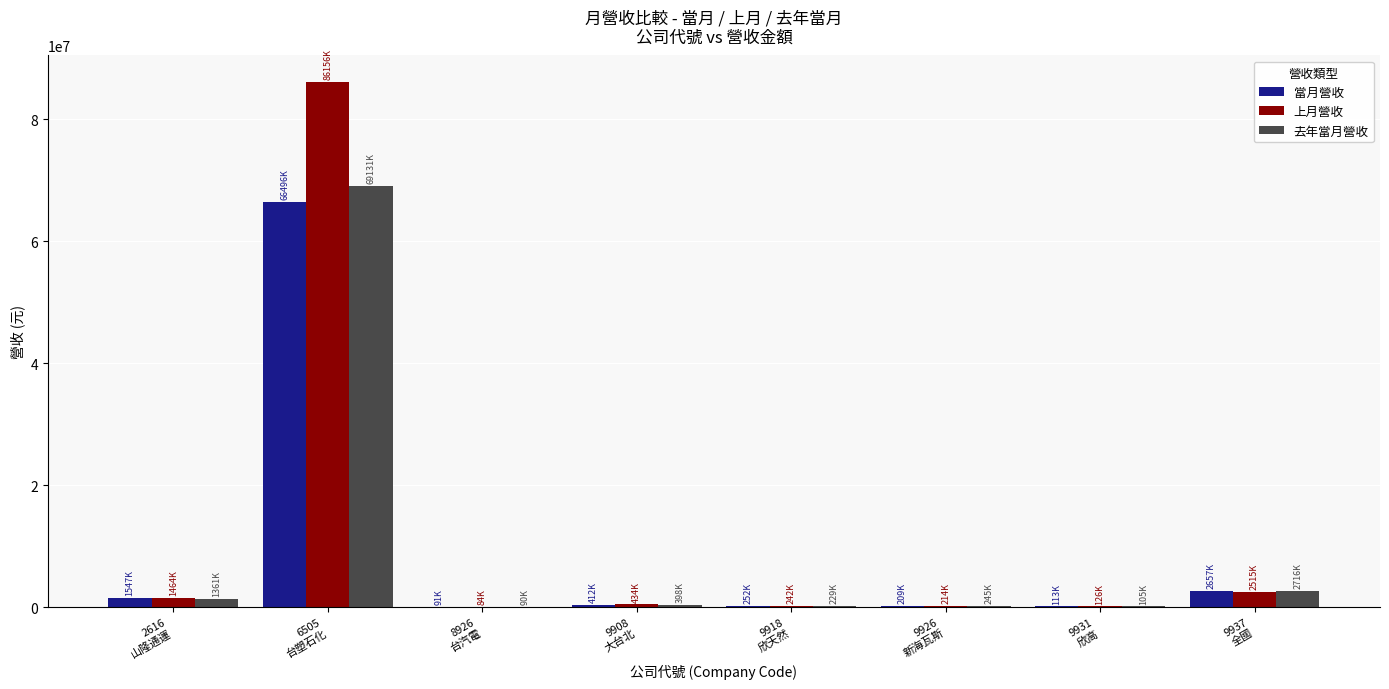

Which series changed the most between 6505
台塑石化 and 9908
大台北?

上月營收